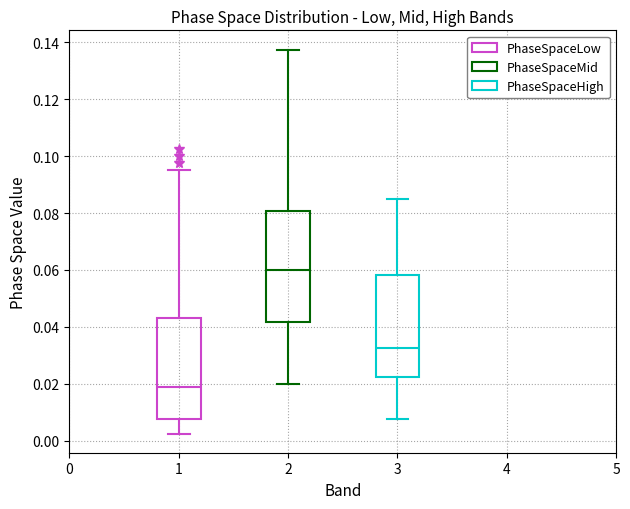

Comparing the boxes themselves (not the whiskers), which one is the tallest?

2